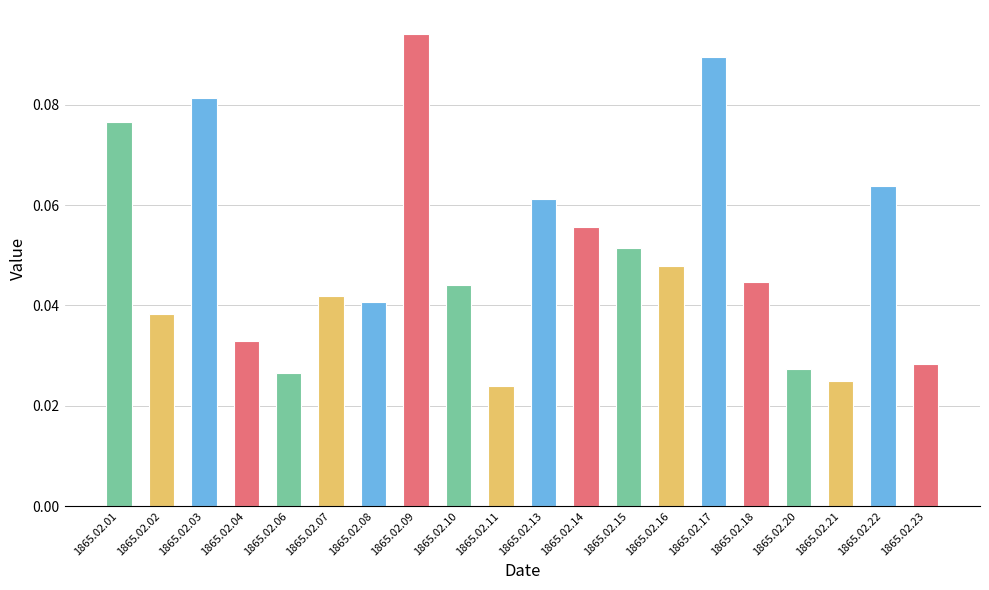

Which has a higher value, 1865.02.10 or 1865.02.21?

1865.02.10